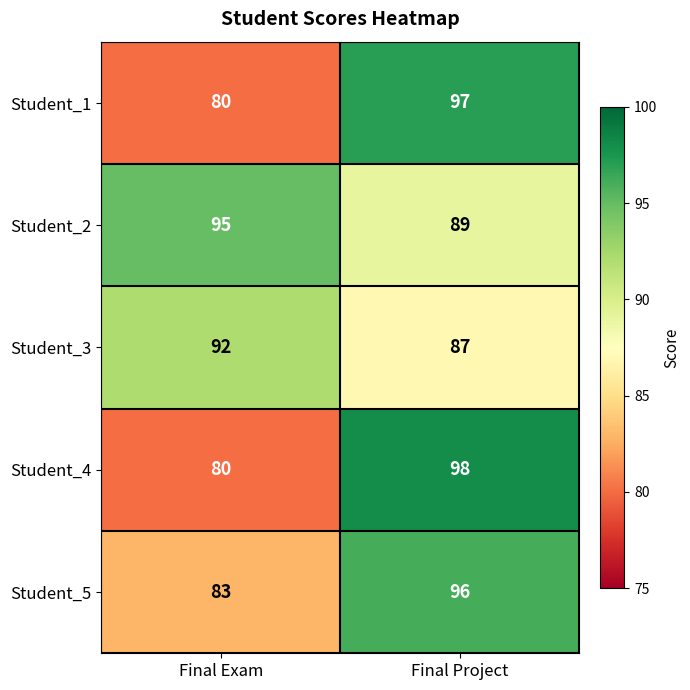

True or false: Student_1 has a value of 64 at Final Project.

False